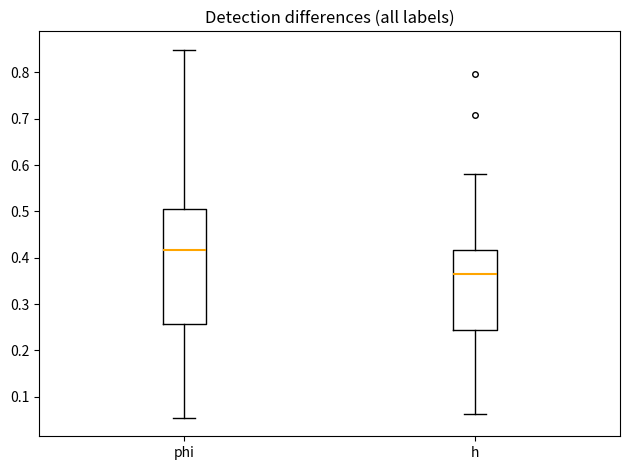

Reading left to right, read every box against the y-axis: the position of its median line, the range the box covers, and the ends of its whiskers. The values are not printed on the chart, so give them approximately, as read against the axis.

phi: median 0.42, box 0.26 to 0.50, whiskers 0.05 to 0.85
h: median 0.36, box 0.24 to 0.42, whiskers 0.06 to 0.58